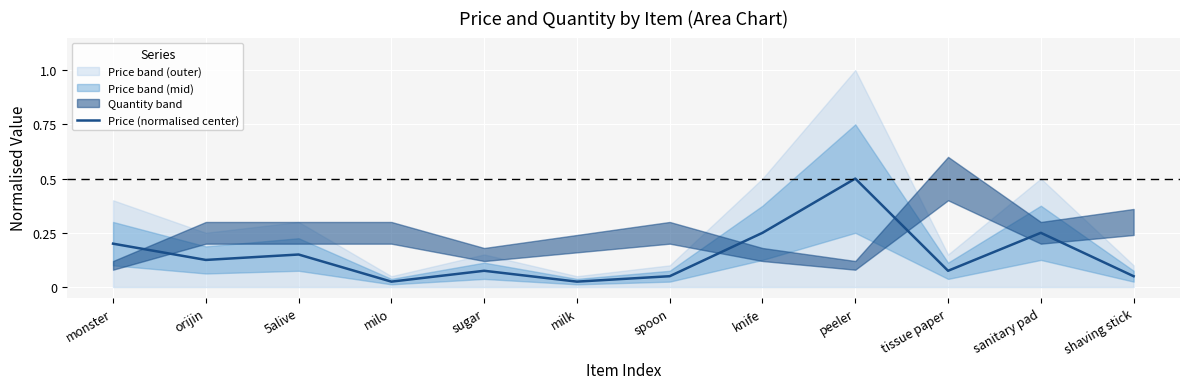

Reading left to right, list all the values displayed in this chart.

monster=0.2	orijin=0.1	5alive=0.1	milo=0.0	sugar=0.1	milk=0.0	spoon=0.1	knife=0.2	peeler=0.5	tissue paper=0.1	sanitary pad=0.2	shaving stick=0.1